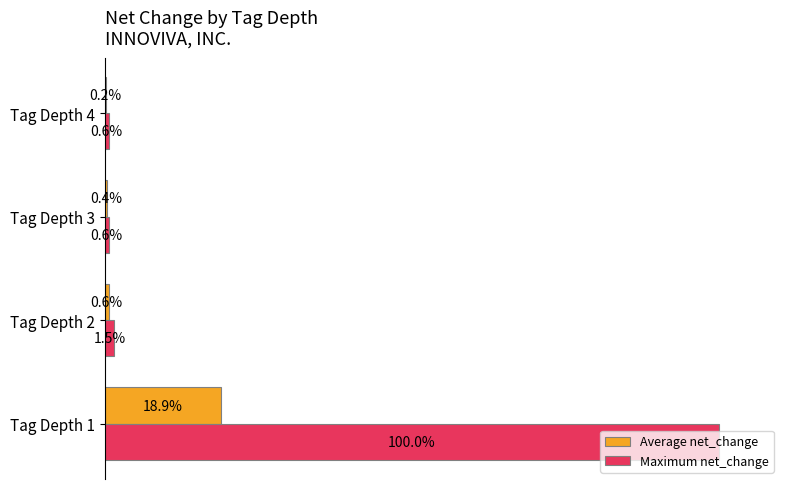

At which label is Maximum net_change closest to 50?

Tag Depth 2